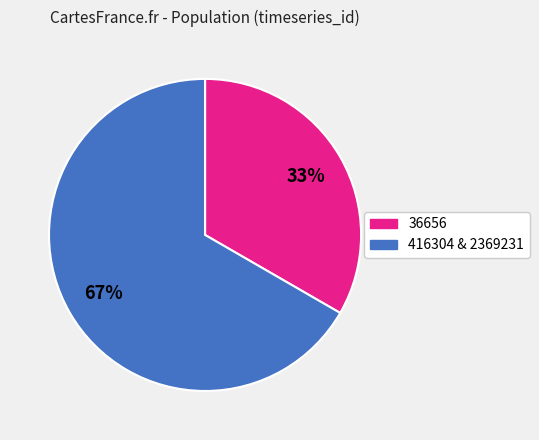

Is there a majority slice in this chart?

Yes